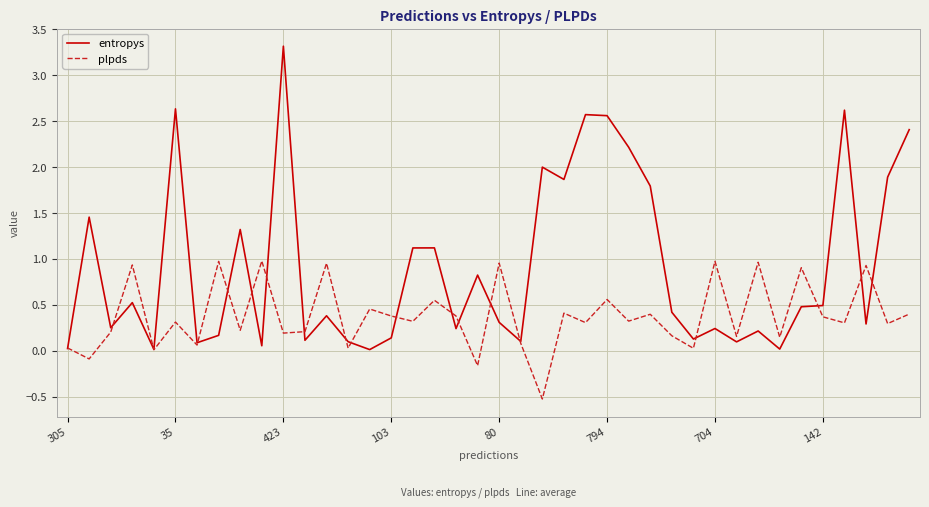

Which series has the largest total across all categories?

entropys